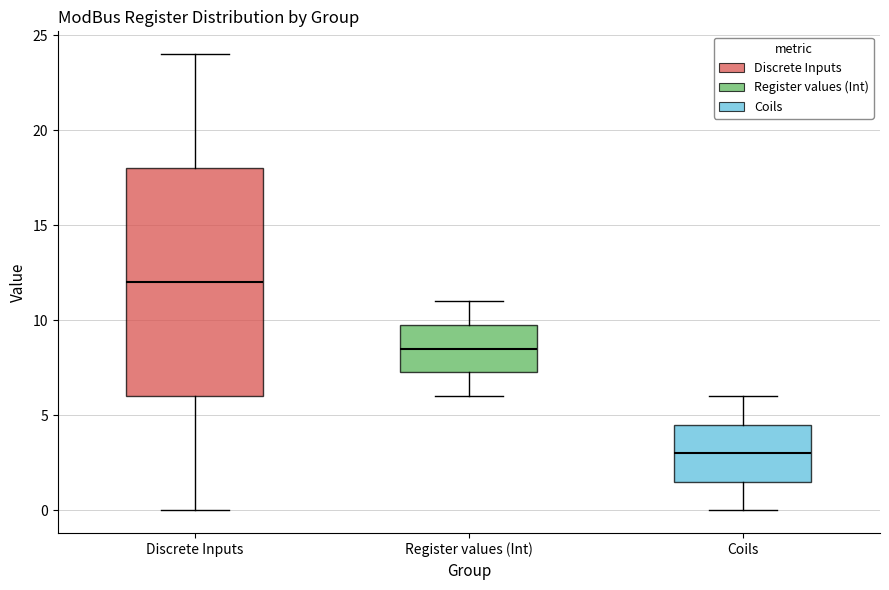

Reading left to right, transcribe this box plot: for each box, give where its median line is, the range the box spans, and where its two whiskers end, as read against the y-axis. The values are not printed on the chart, so give them approximately, as read against the axis.

Discrete Inputs: median 12.0, box 6.0 to 18.0, whiskers 0.0 to 24.0
Register values (Int): median 8.5, box 7.5 to 10.0, whiskers 6.0 to 11.0
Coils: median 3.0, box 1.5 to 4.5, whiskers 0.0 to 6.0